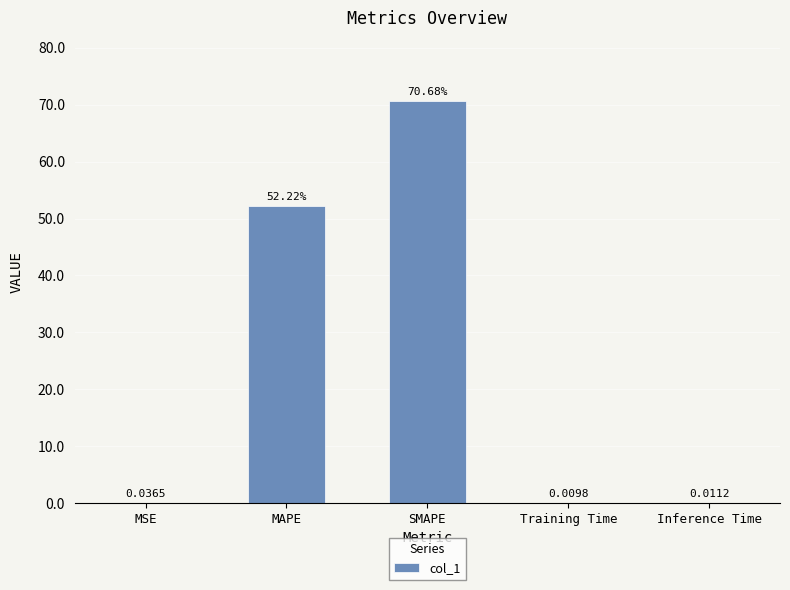

Where is the data nearest to the value 35?

MAPE